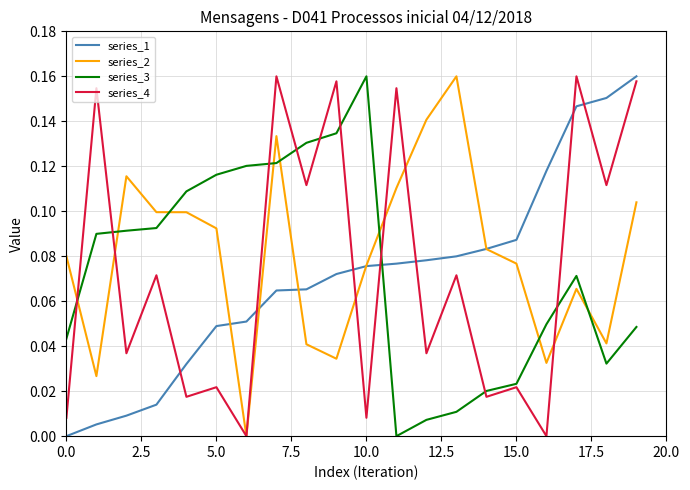

True or false: series_1 and series_3 intersect in this chart.

True